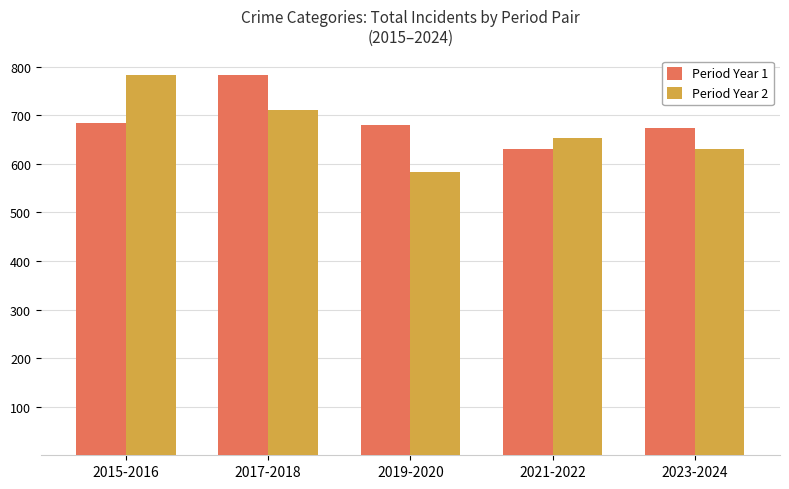

What is the total value across all series at 2015-2016?

1467